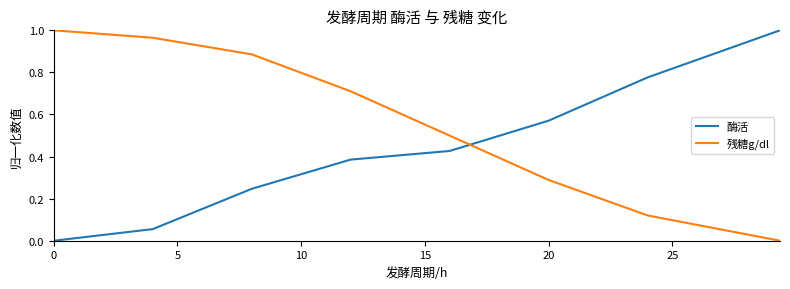

True or false: 残糖g/dl and 酶活 cross at least once.

True